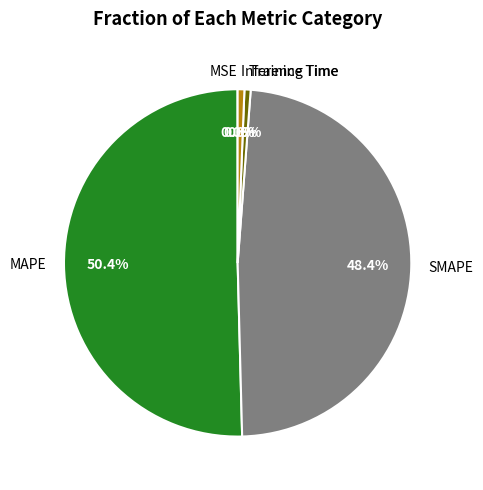

Is there a majority slice in this chart?

Yes